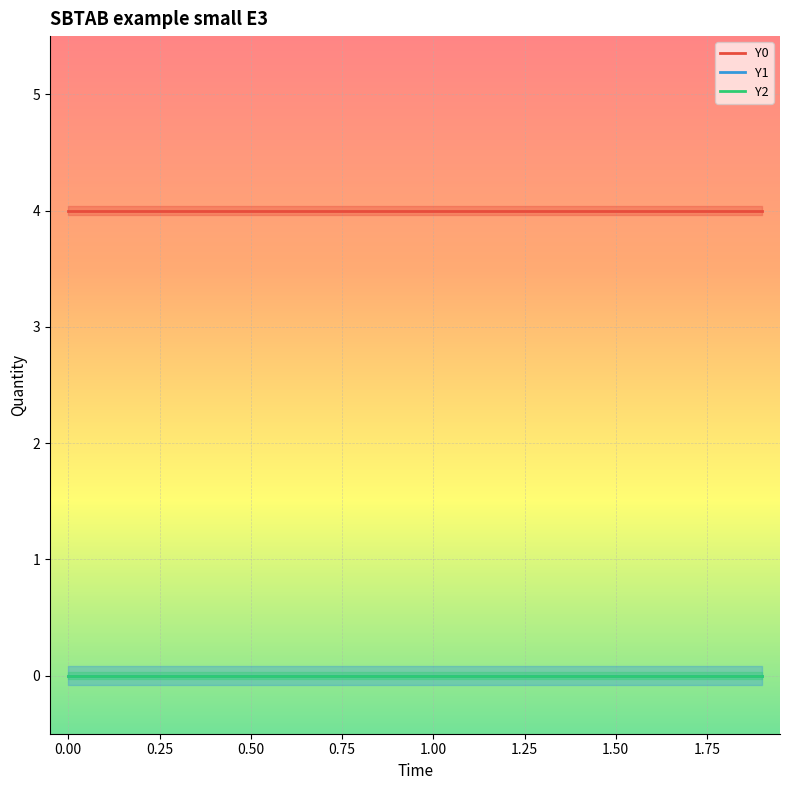

Rank the series at 0.50 from lowest to highest value.

Y1, Y2, Y0